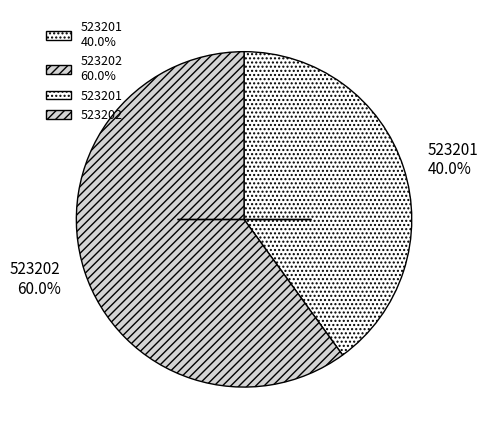

Is it true that 523201 is 40% of the pie?

True